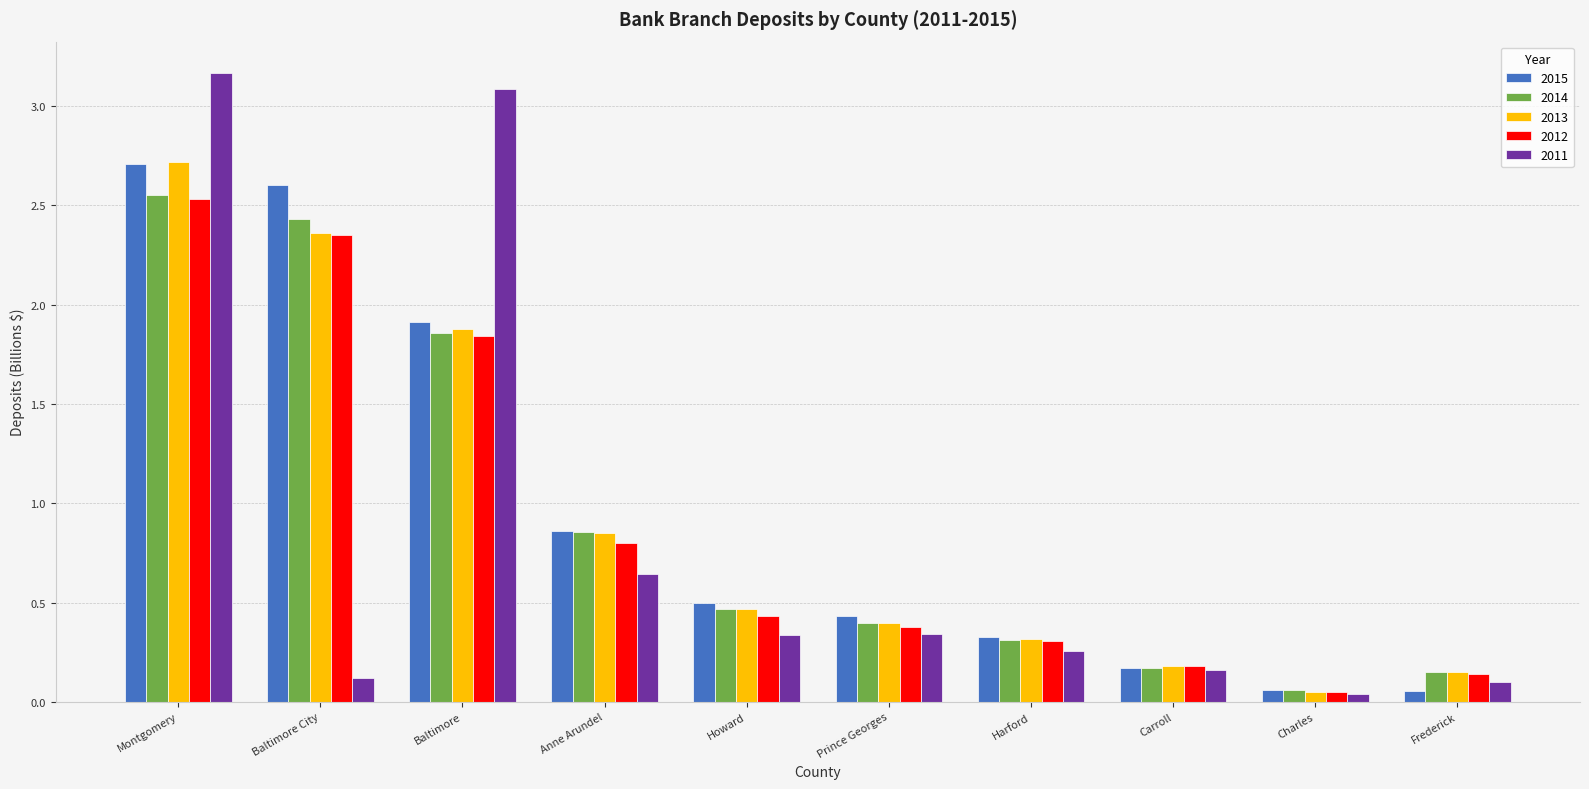

Which series has the widest spread of values?

2011